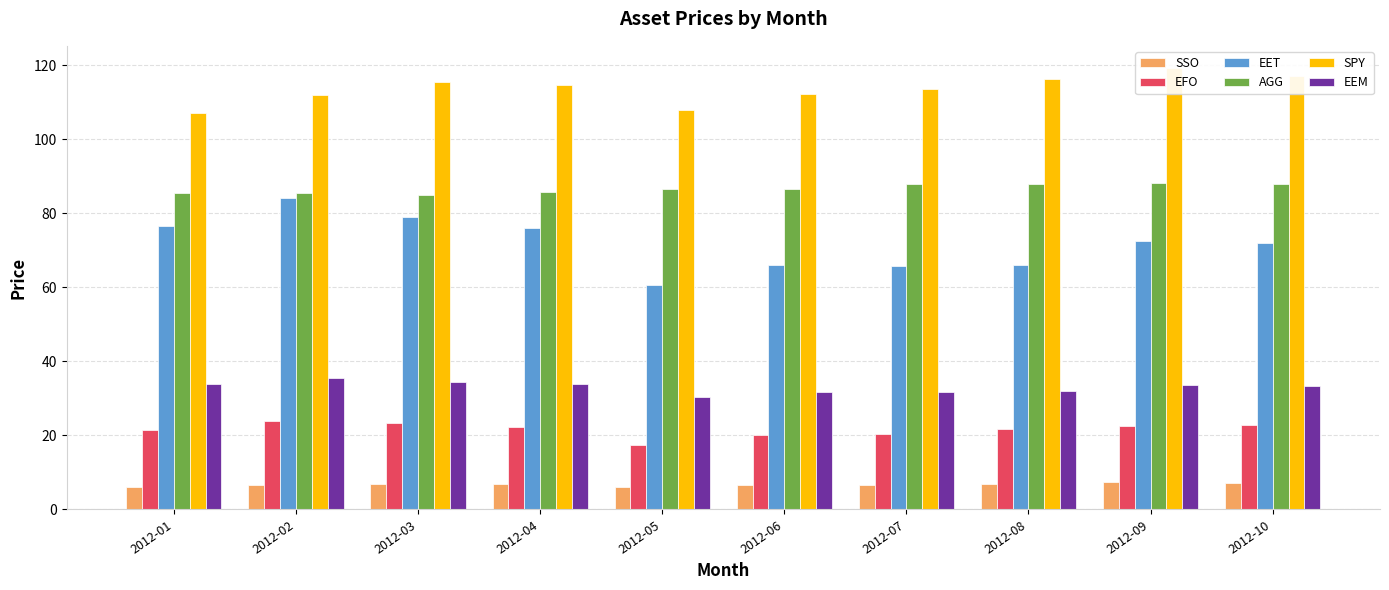

What is the value of the AGG bar at the 1st from the left?

85.5